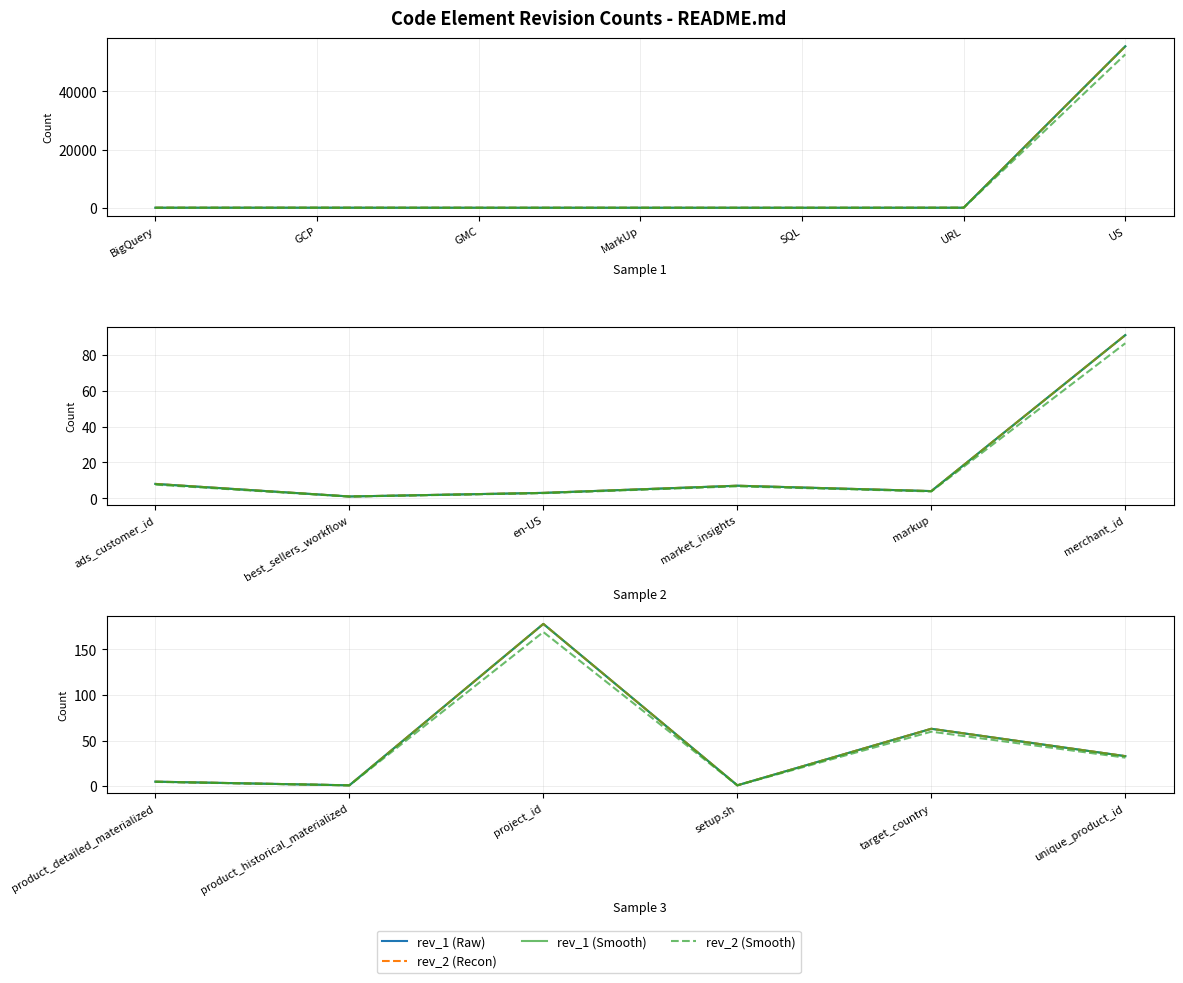

Which series has the largest total across all categories?

rev_1 (Raw)